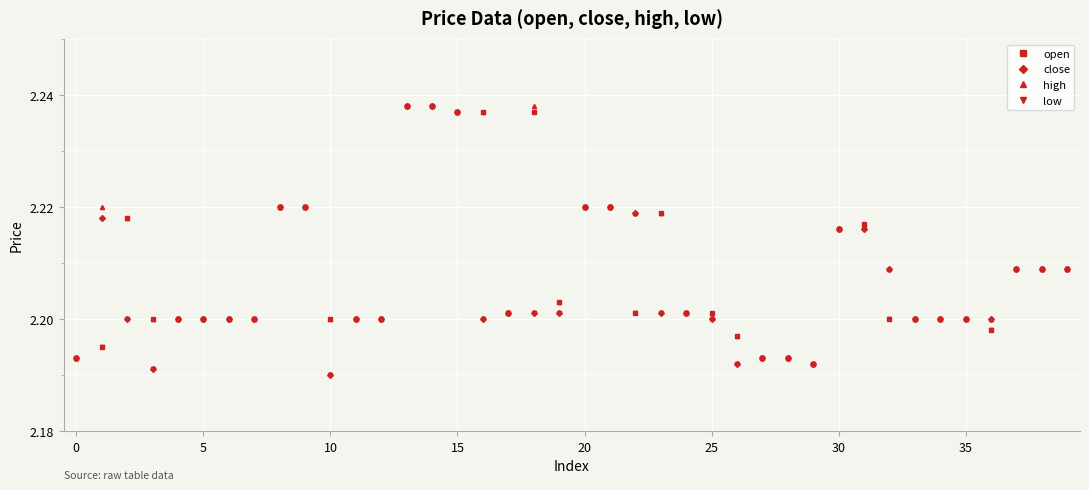

How many close values are between 2 and 3?

40